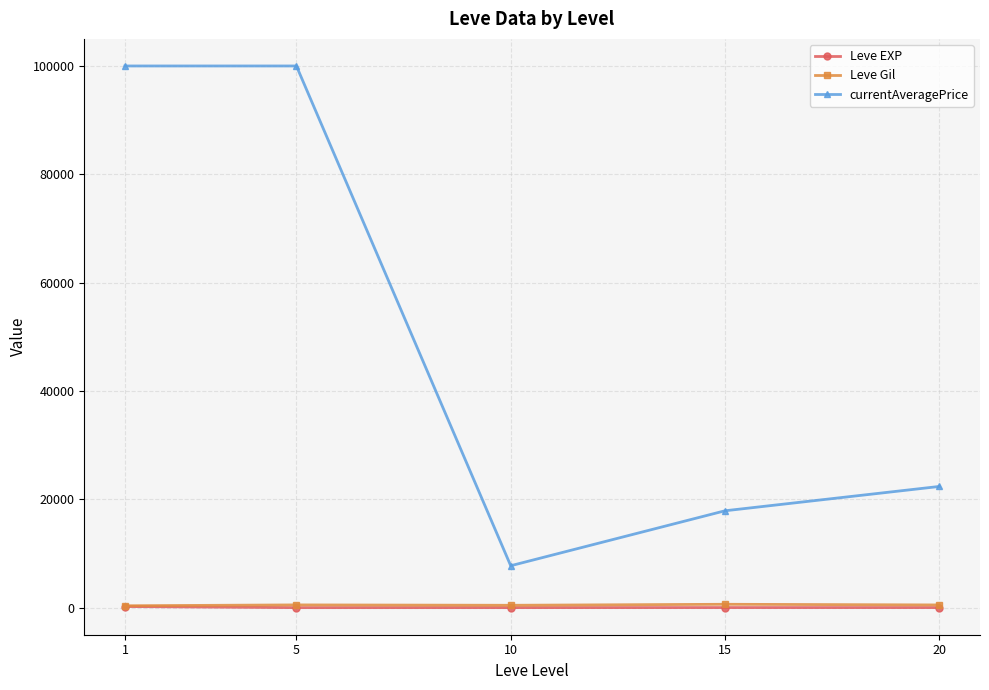

Which series has the largest range (max minus min)?

currentAveragePrice